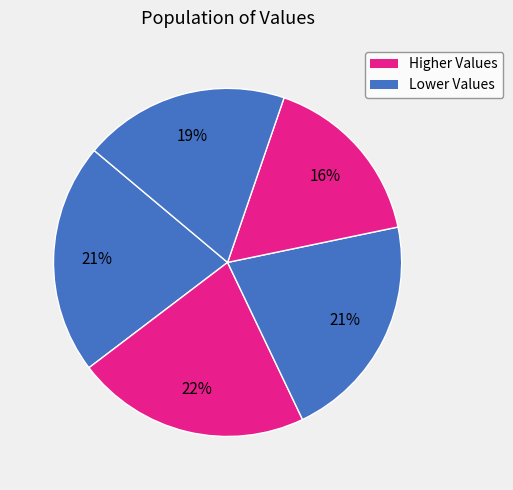

How many slices are in this pie chart?

5